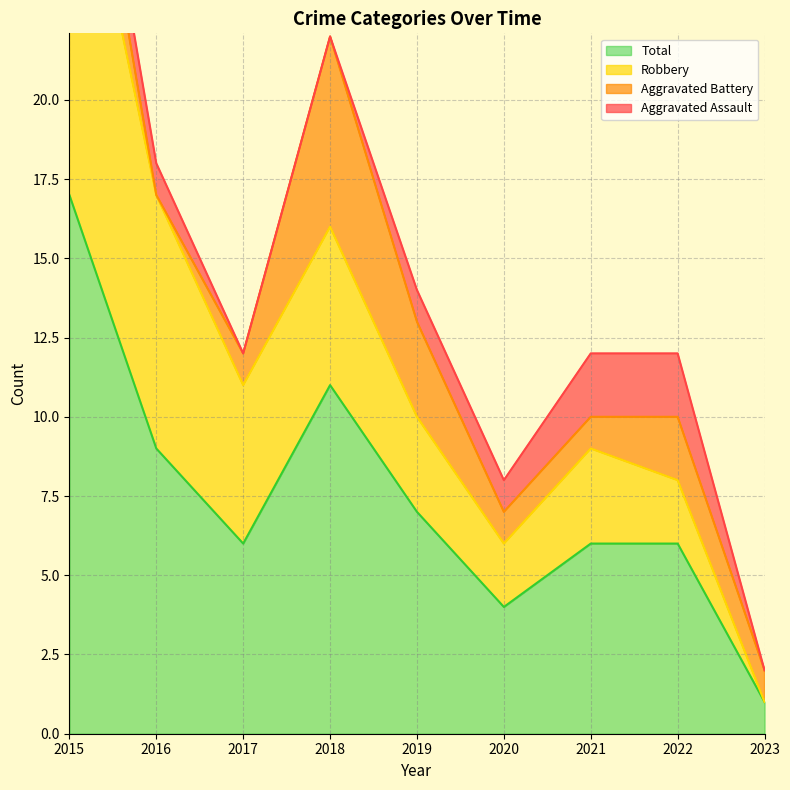

True or false: Robbery has more than 0 interior local peaks.

True